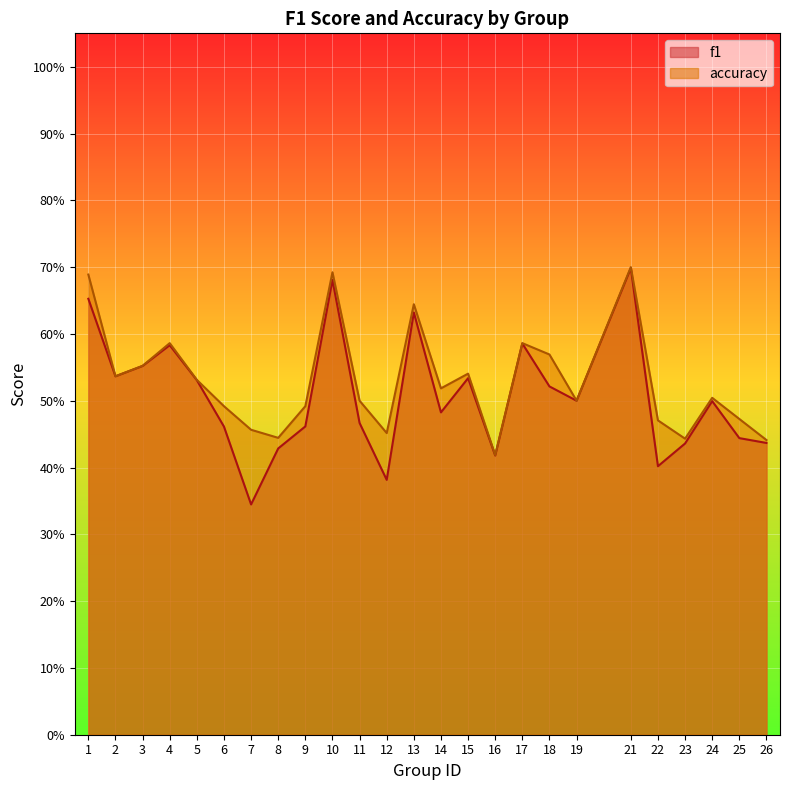

Is it true that accuracy equals 0.8 at 11?

False